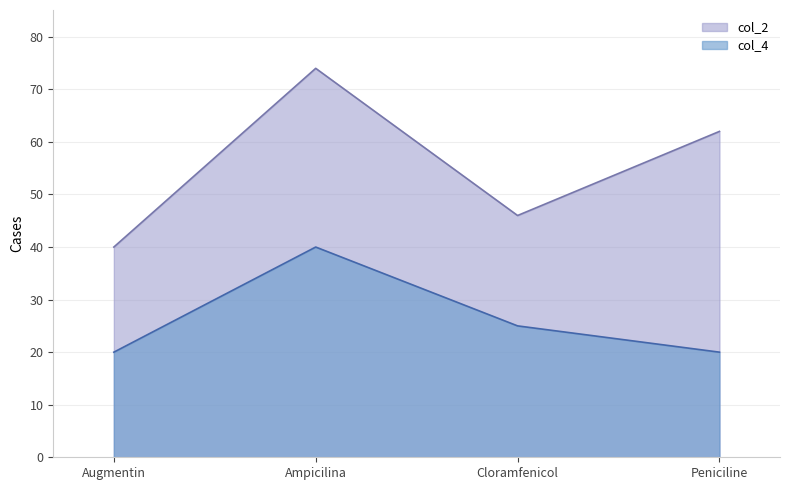

What is the label of the 2nd point from the right?

Cloramfenicol